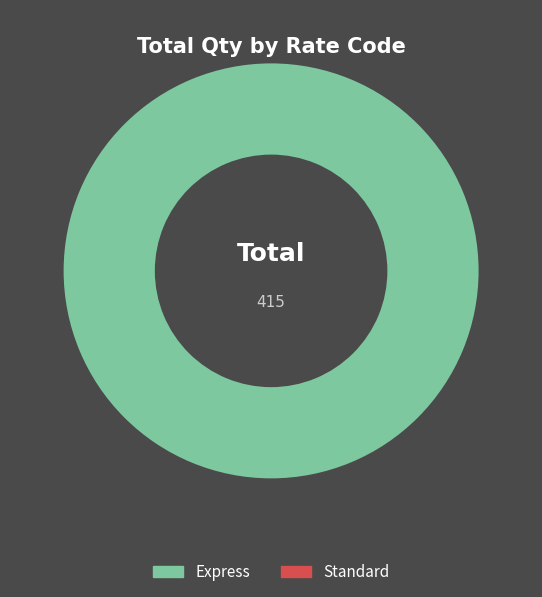

Does any single category account for the majority?

Yes